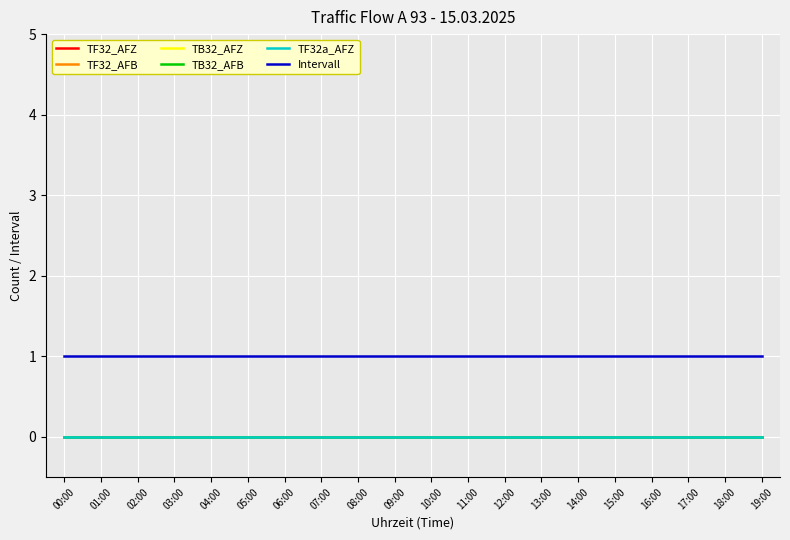

Reading right to left, extract all data points from this chart.

TF32_AFZ: 0	0	0	0	0	0	0	0	0	0	0	0	0	0	0	0	0	0	0	0
TF32_AFB: 0	0	0	0	0	0	0	0	0	0	0	0	0	0	0	0	0	0	0	0
TB32_AFZ: 0	0	0	0	0	0	0	0	0	0	0	0	0	0	0	0	0	0	0	0
TB32_AFB: 0	0	0	0	0	0	0	0	0	0	0	0	0	0	0	0	0	0	0	0
TF32a_AFZ: 0	0	0	0	0	0	0	0	0	0	0	0	0	0	0	0	0	0	0	0
Intervall: 1	1	1	1	1	1	1	1	1	1	1	1	1	1	1	1	1	1	1	1